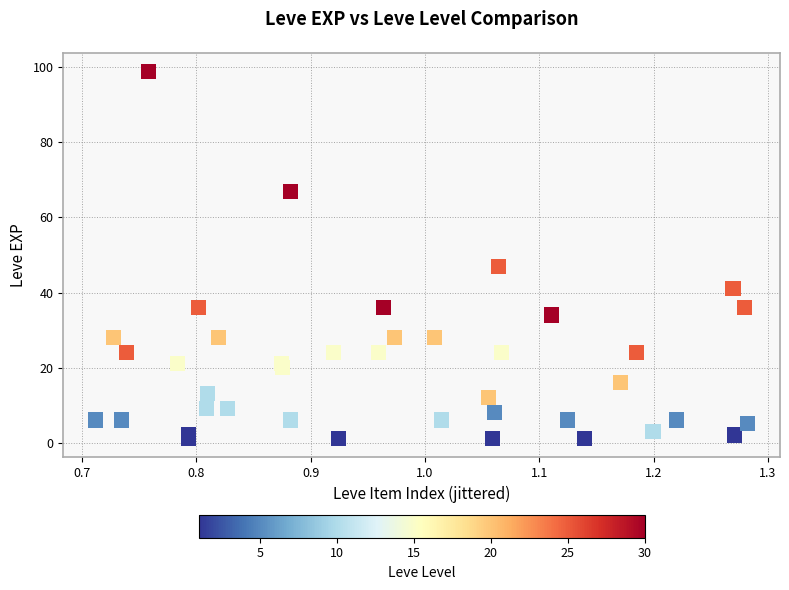

What Y value in the scatter plot is closest to 50?

47